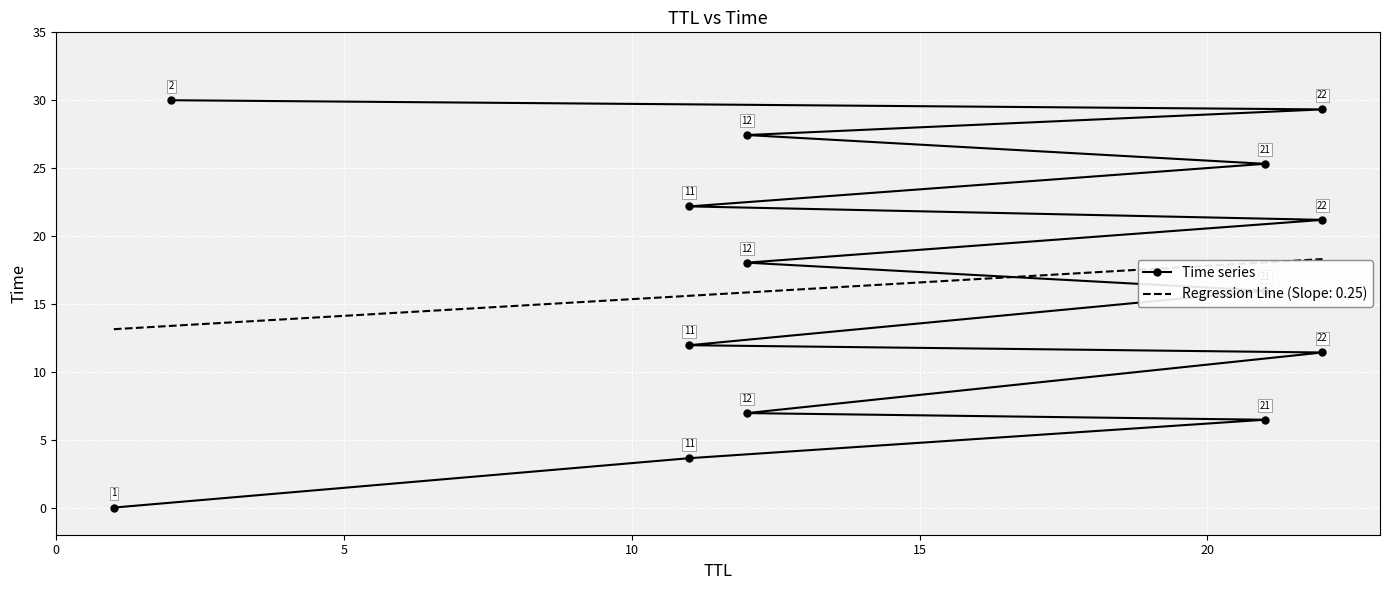

What is the maximum value shown in the chart?

30.0